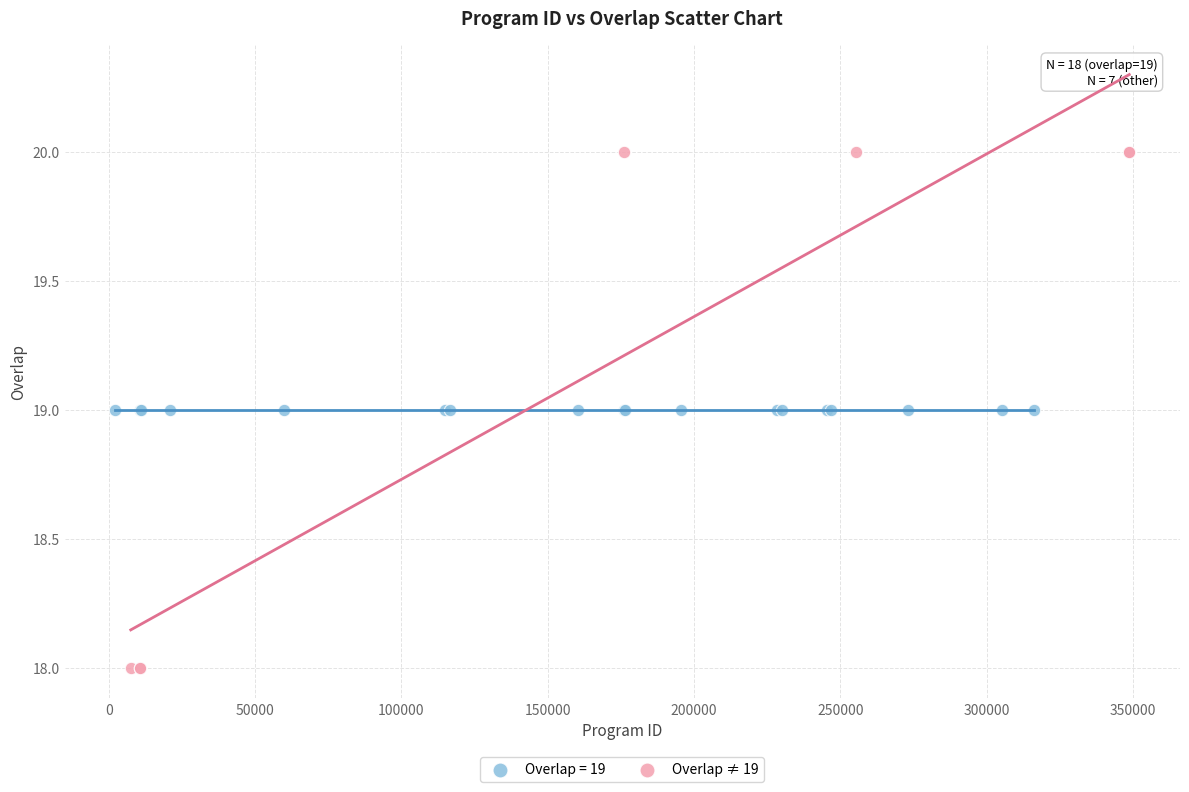

Which series contains the highest Y value?

Overlap ≠ 19